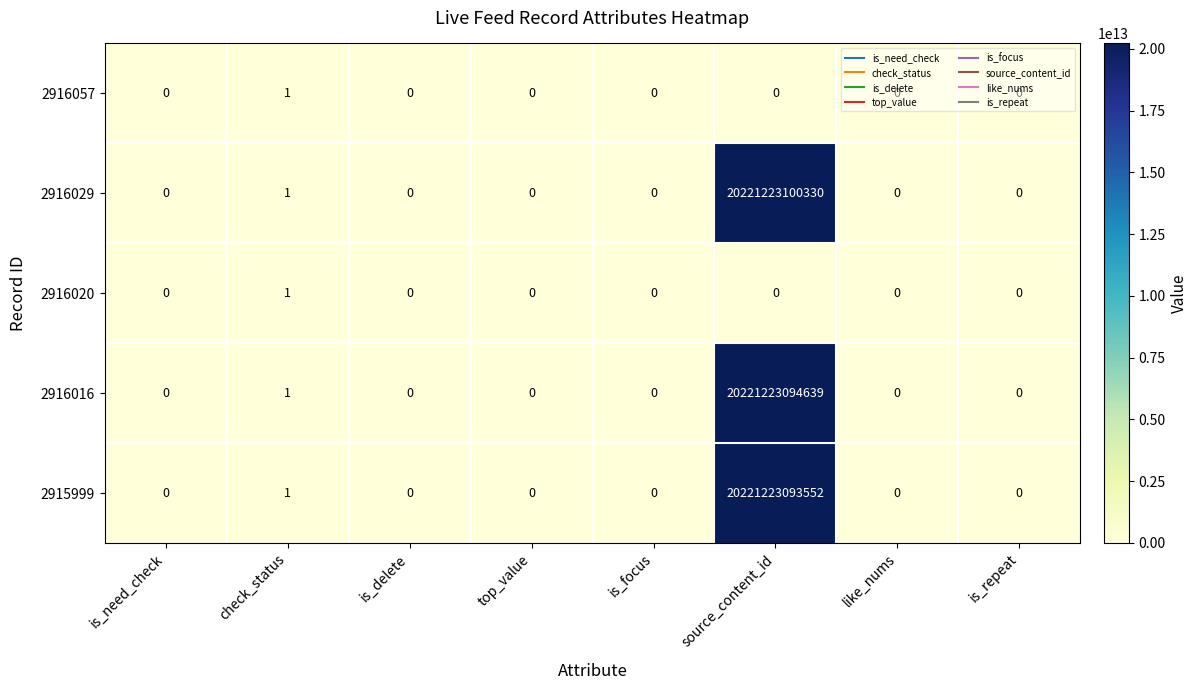

Which series has the widest spread of values?

2916029